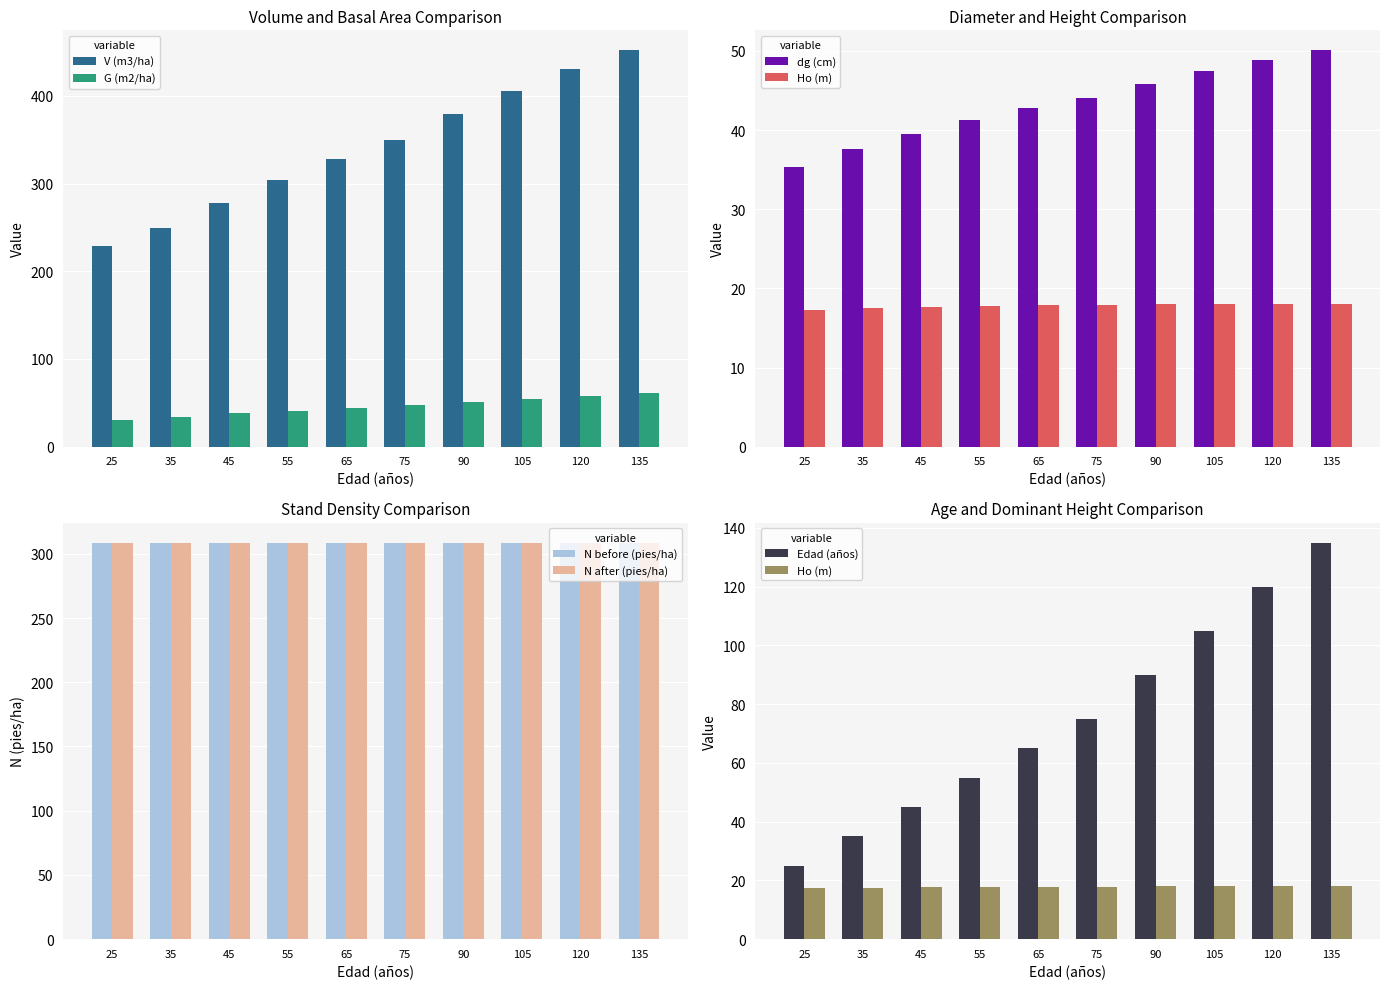

What is the value of the V (m3/ha) bar at the 2nd from the left?

249.8